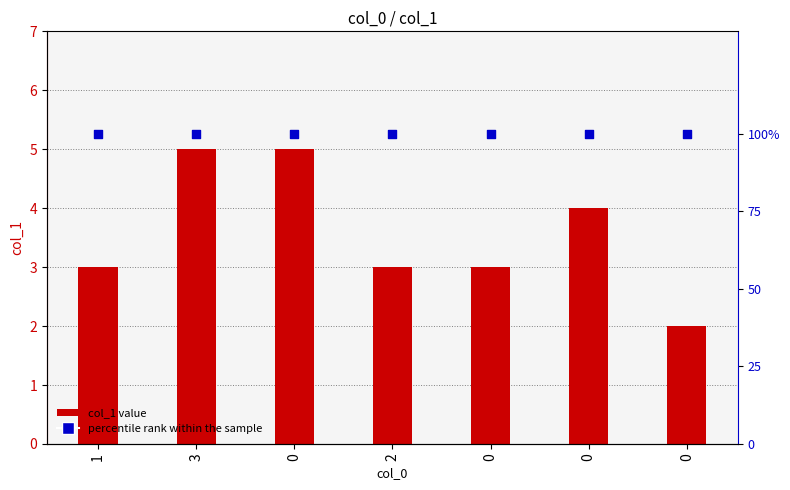

What is the total value across all series at 0?

105